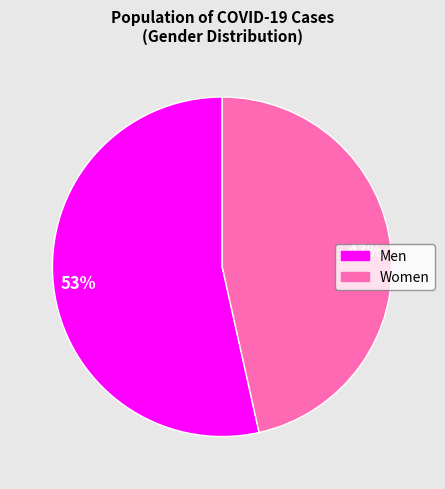

Is it true that Women is 61% of the pie?

False